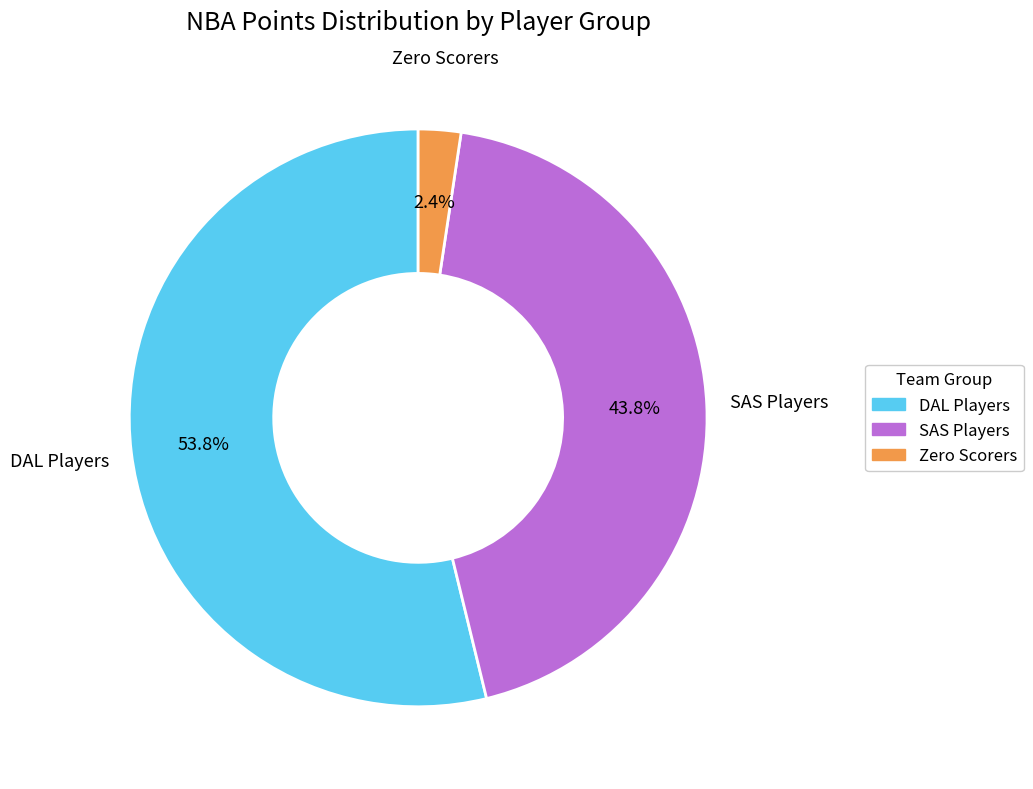

Is there a majority slice in this chart?

Yes